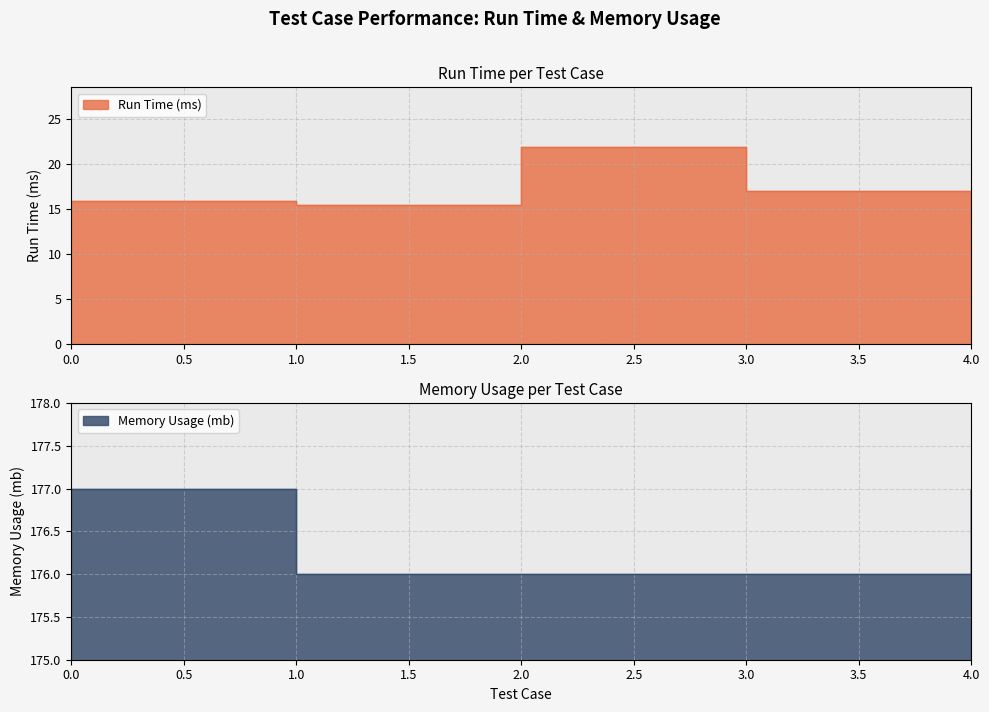

How many distinct data groups are displayed?

2